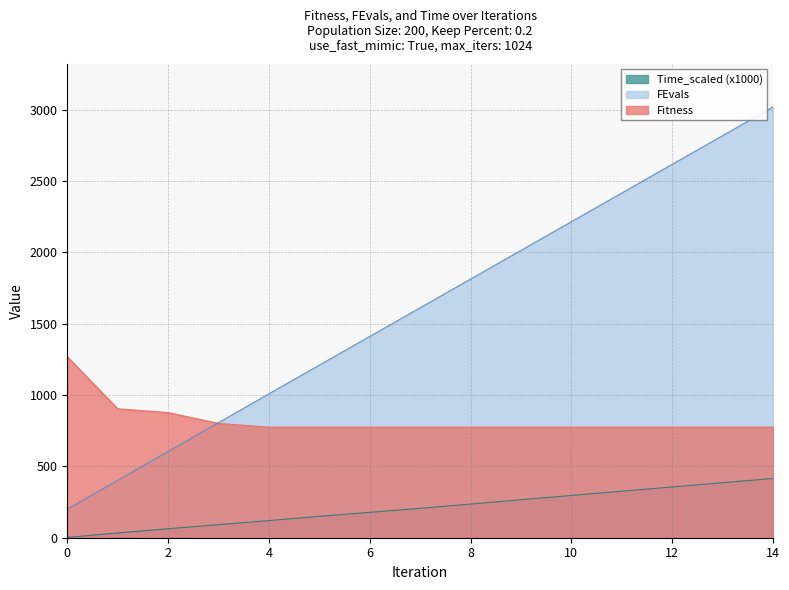

Is it true that FEvals equals 2616.0 at 12?

True